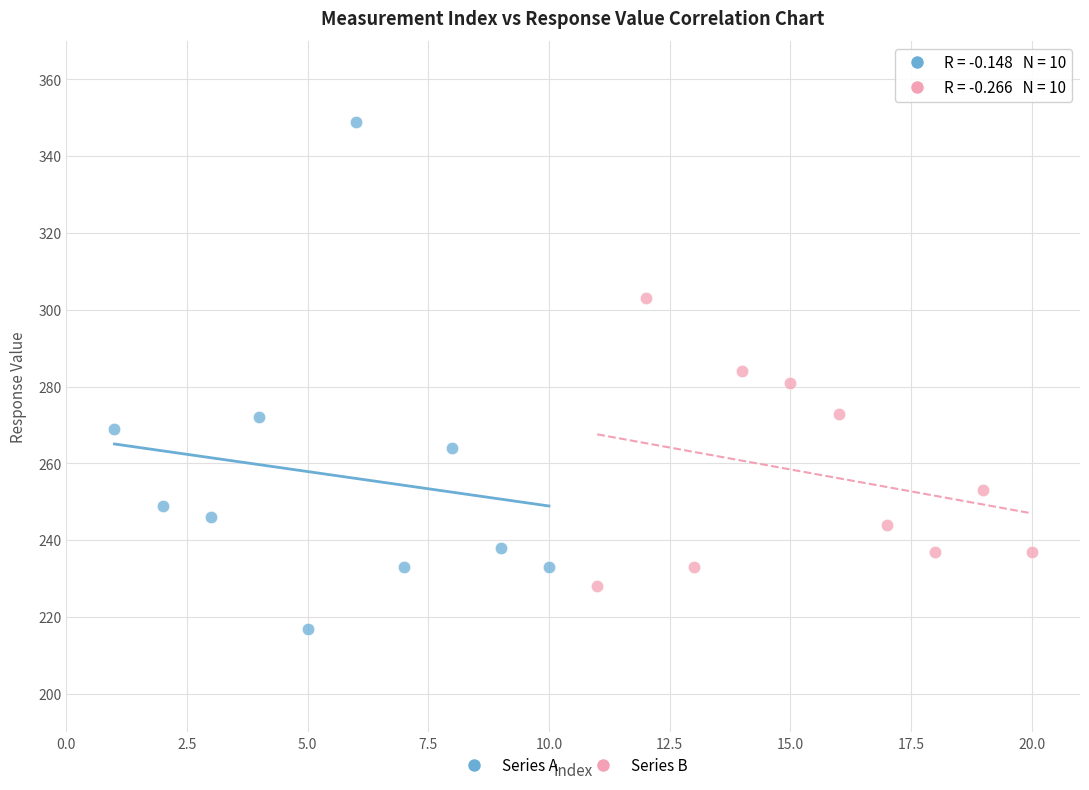

Which series contains the highest Y value?

Series A